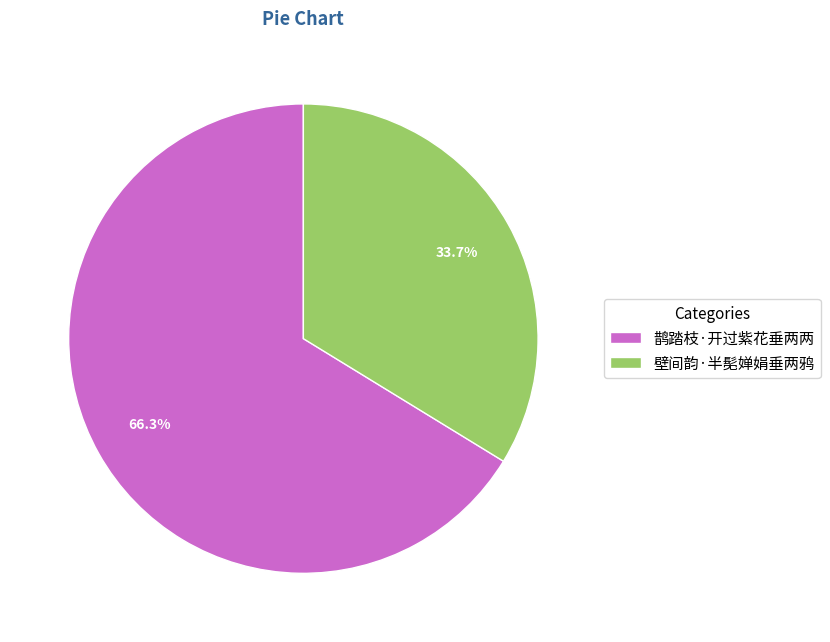

To the nearest percent, what is the combined percentage of 壁间韵·半髧婵娟垂两鸦 and 鹊踏枝·开过紫花垂两两?

100%